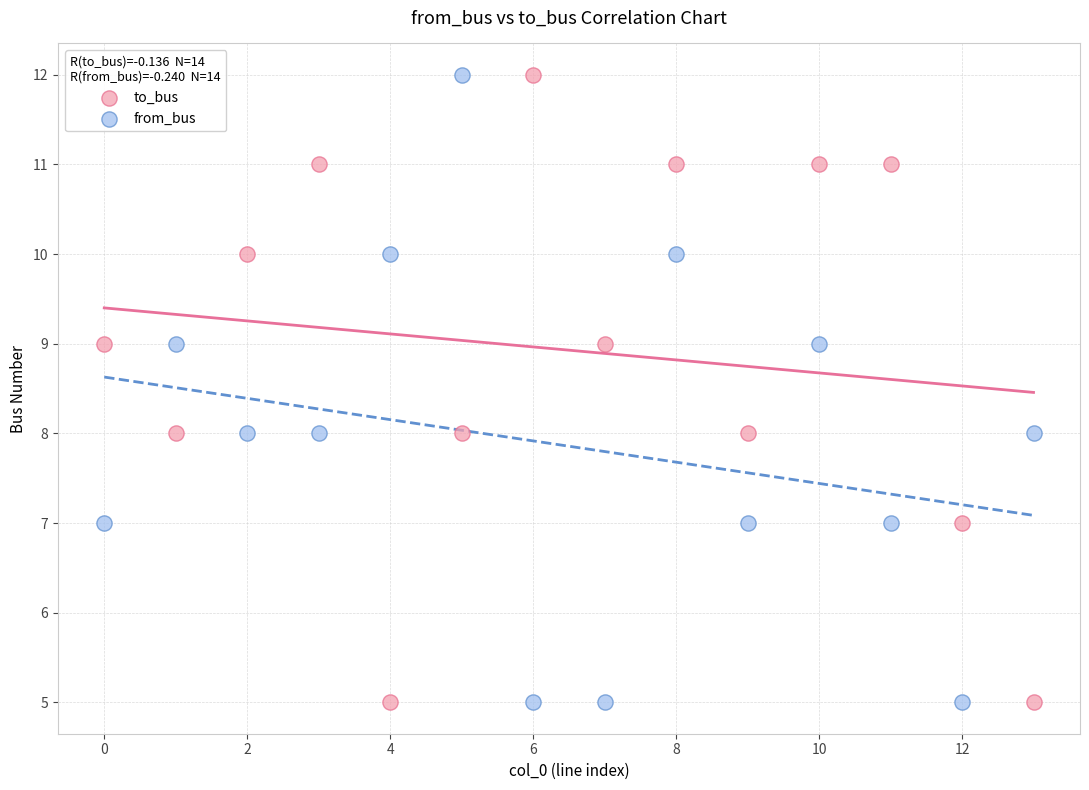

Across all data points, what is the range of Y values (max minus min)?

7